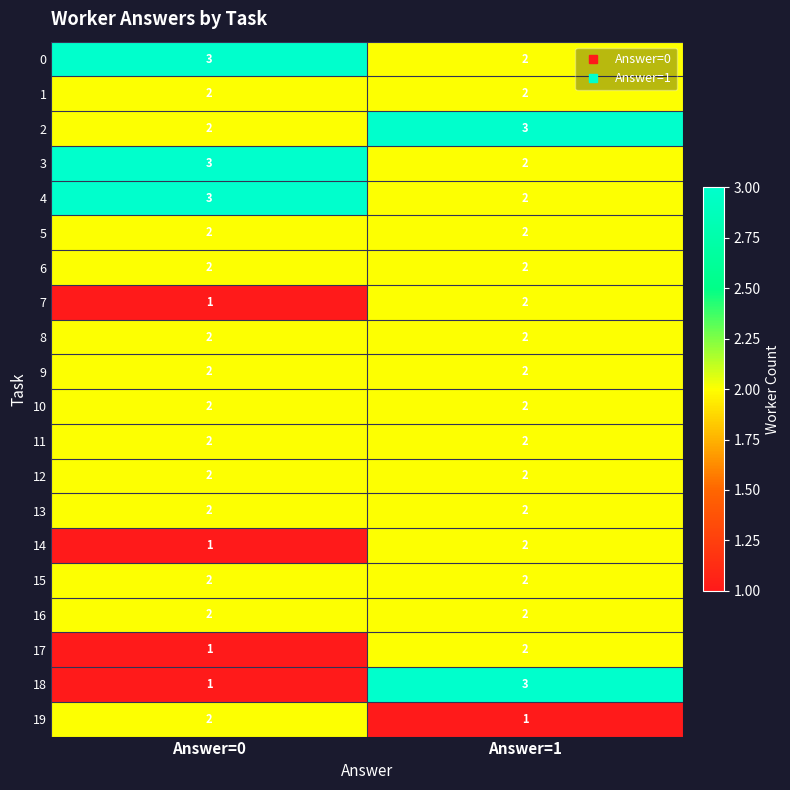

What is the sum of the 19 values at Answer=0 and Answer=1?

3